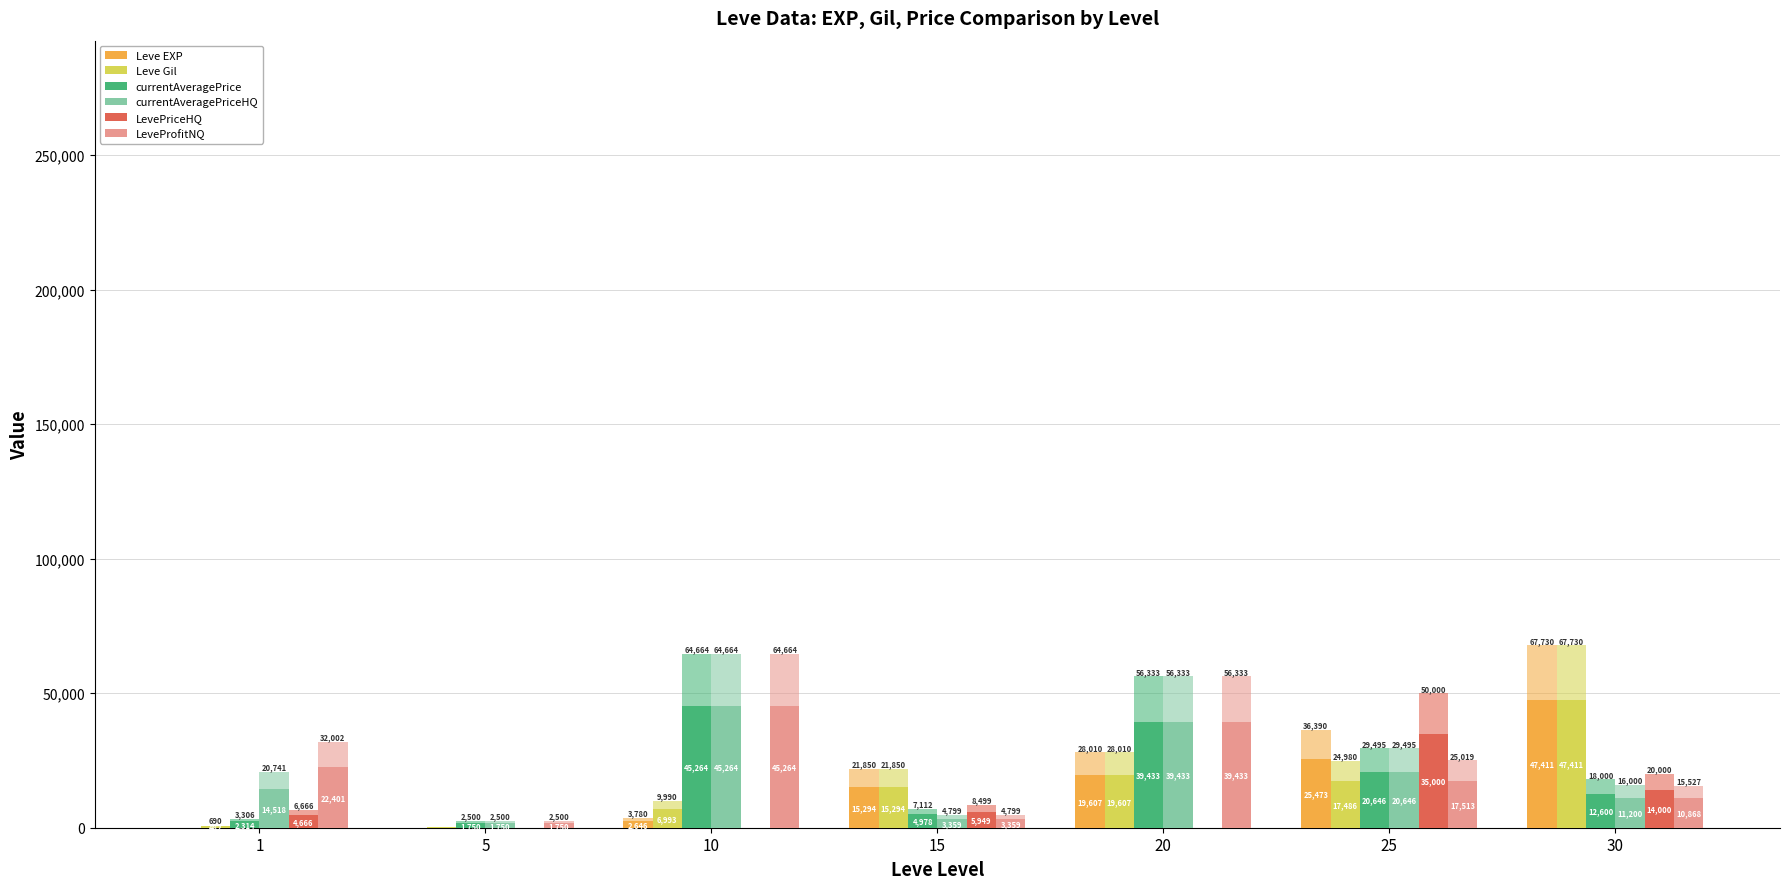

Is the value of LevePriceHQ at 30 greater than the value of LeveProfitNQ at 10?

No